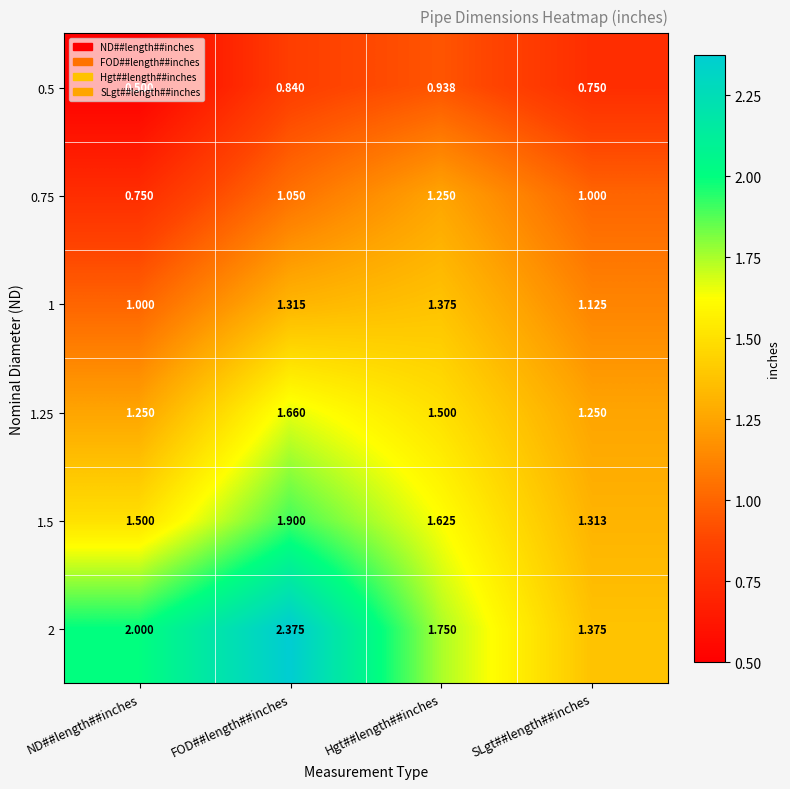

What is the spread (max minus min) of values at FOD##length##inches?

1.5